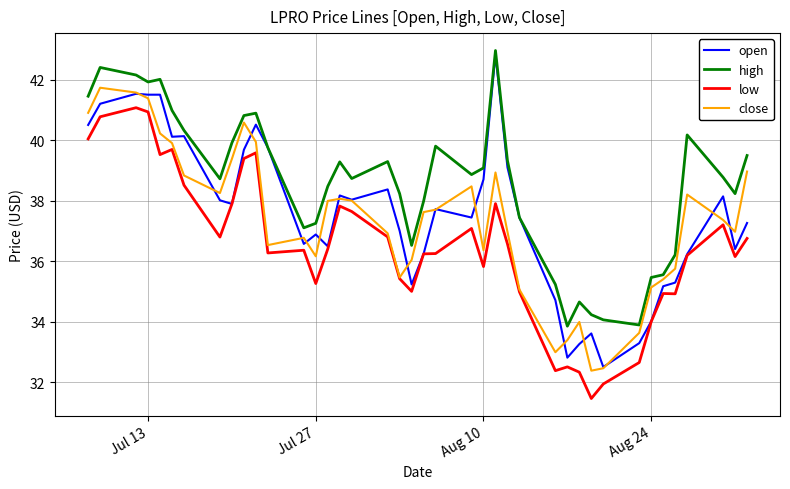

True or false: low and high cross at least once.

False